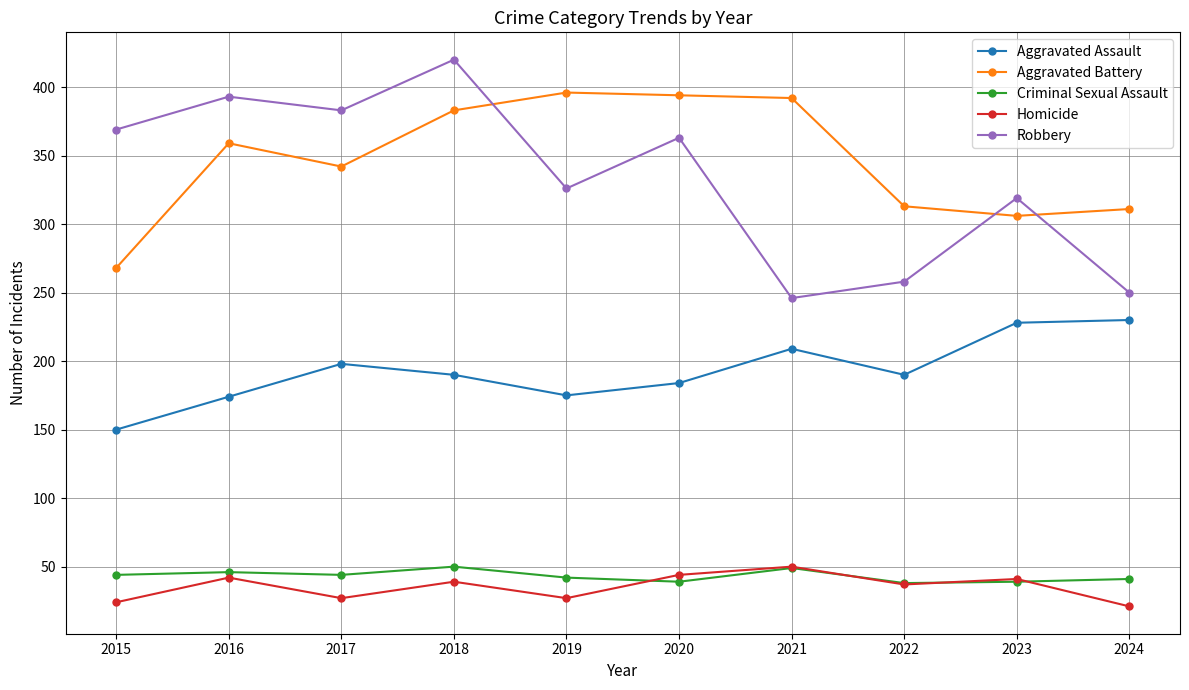

Where is the first local maximum for Aggravated Battery?

2016